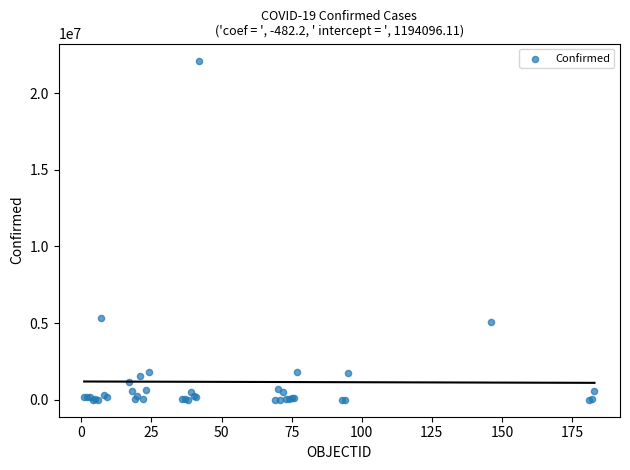

What Y value in the scatter plot is closest to 11060711?

5335310